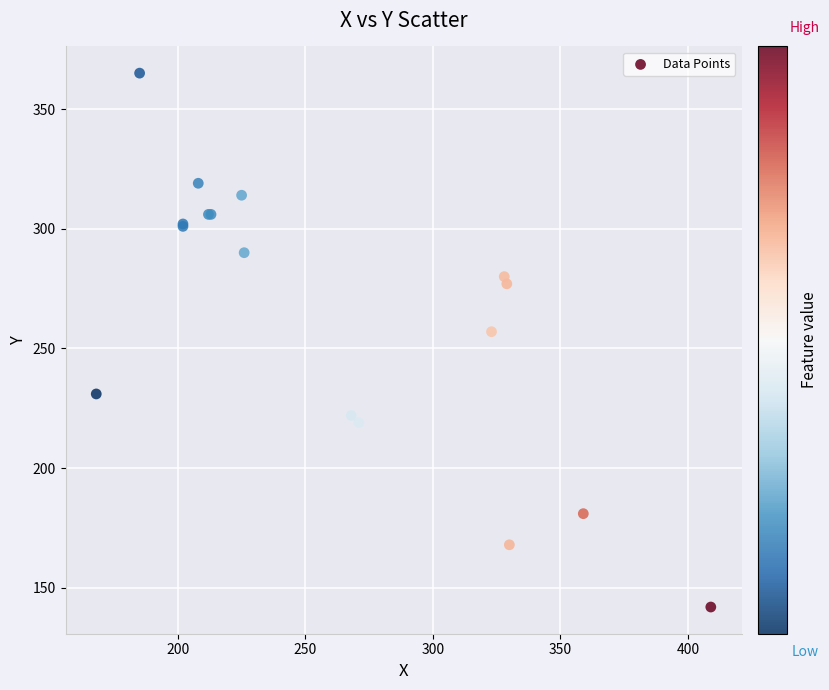

What Y value in the scatter plot is closest to 253?

257